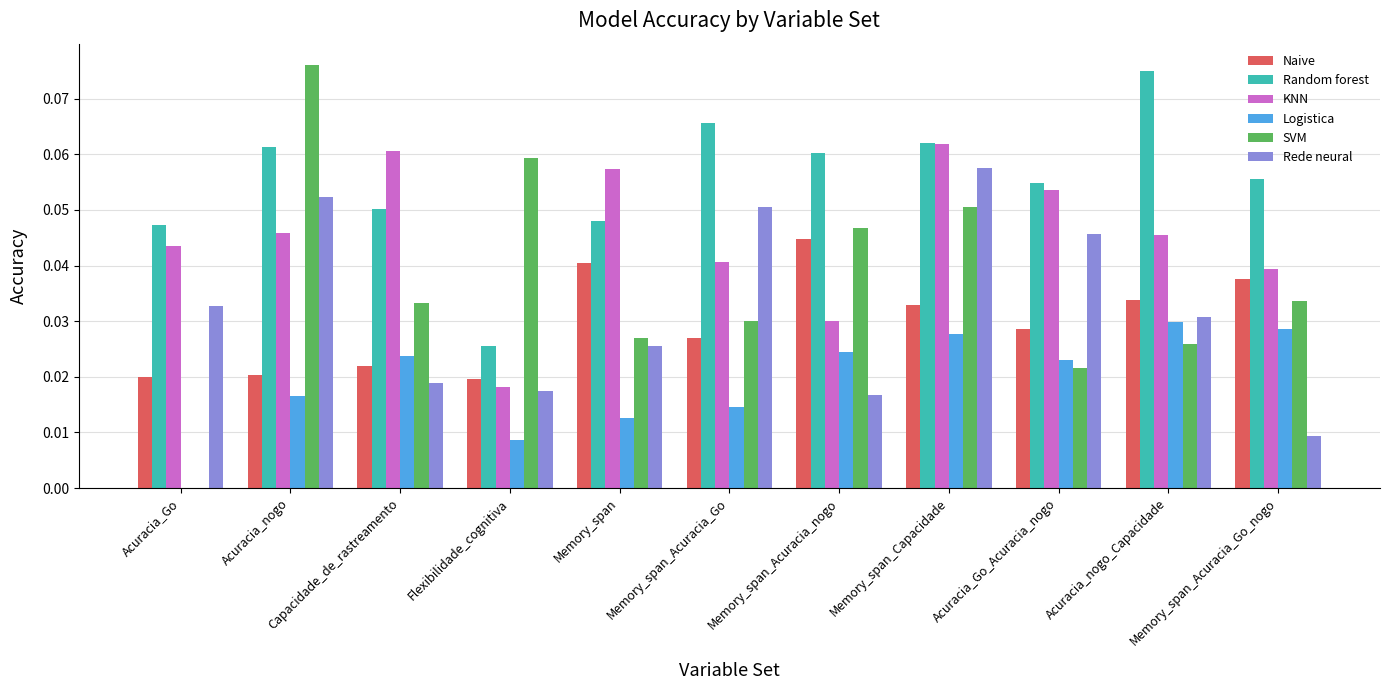

Is the value of Rede neural at Memory_span_Acuracia_nogo greater than the value of Naive at Flexibilidade_cognitiva?

No